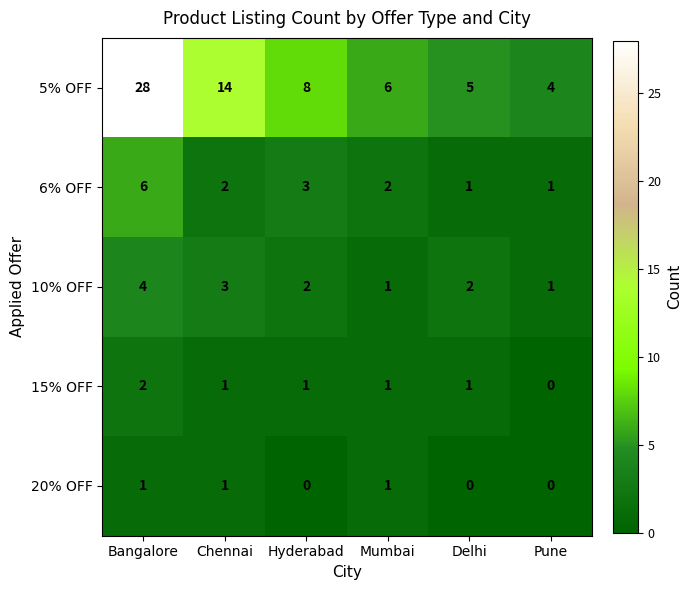

Is it true that 20% OFF equals 0 at Bangalore?

False